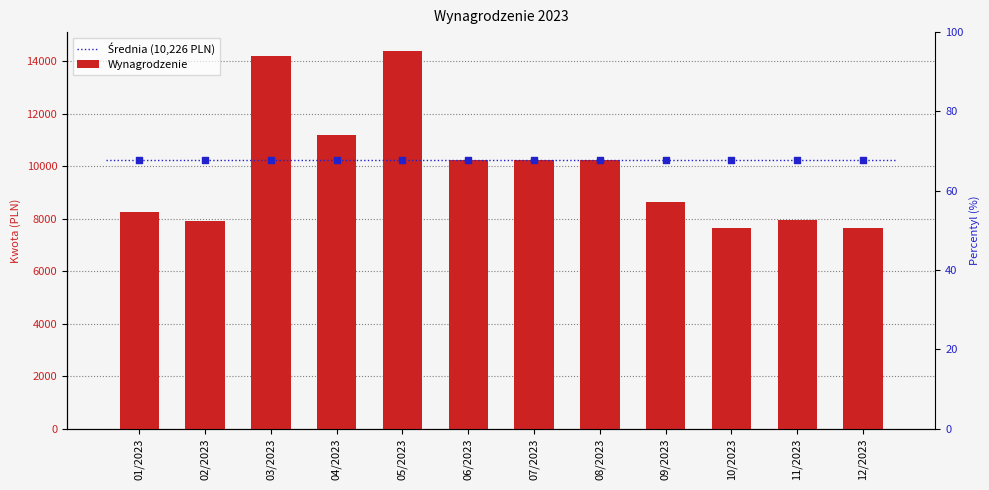

What is the change in value from 02/2023 to 09/2023?

+737.7